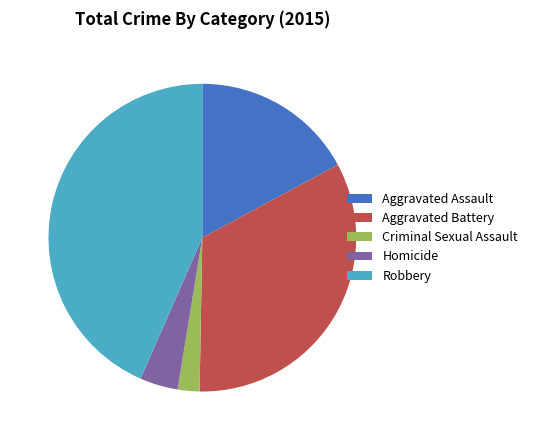

Does Aggravated Battery account for over 50% of the chart?

No